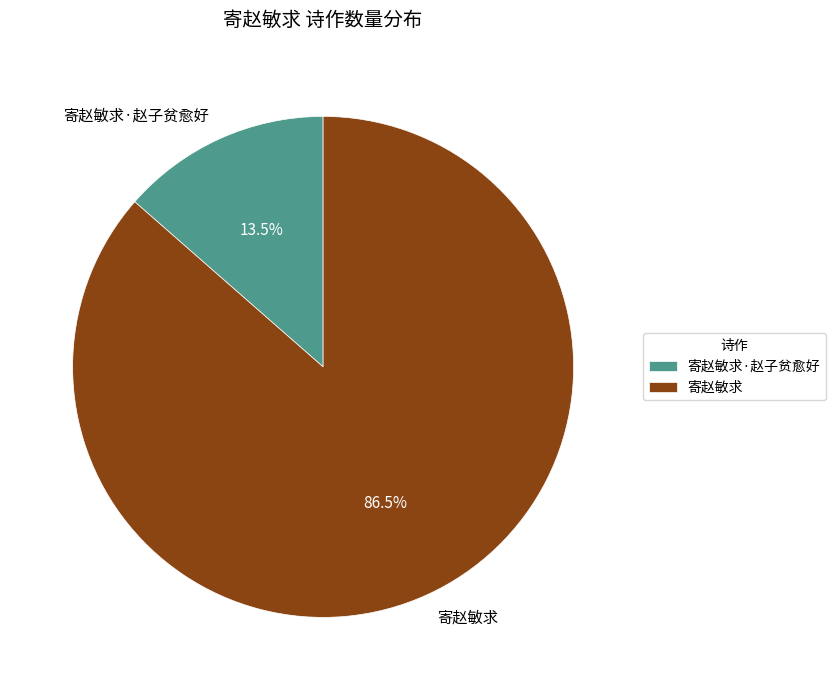

Do 寄赵敏求·赵子贫愈好 and 寄赵敏求 together represent more than half of the pie?

Yes